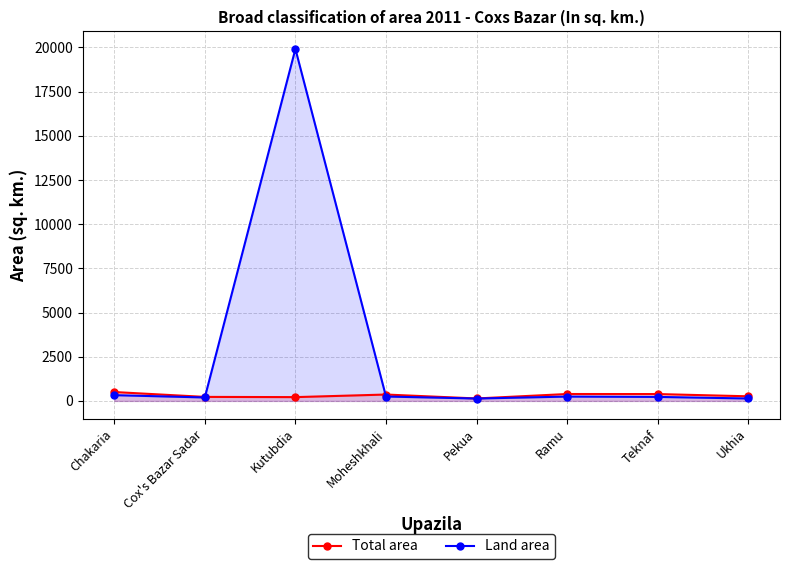

Reading left to right, transcribe all the data shown in this chart.

Total area: 503.8	228.2	215.8	362.2	139.7	391.7	388.7	261.8
Land area: 327.1	196.1	19915.0	249.8	135.4	246.4	227.6	137.8